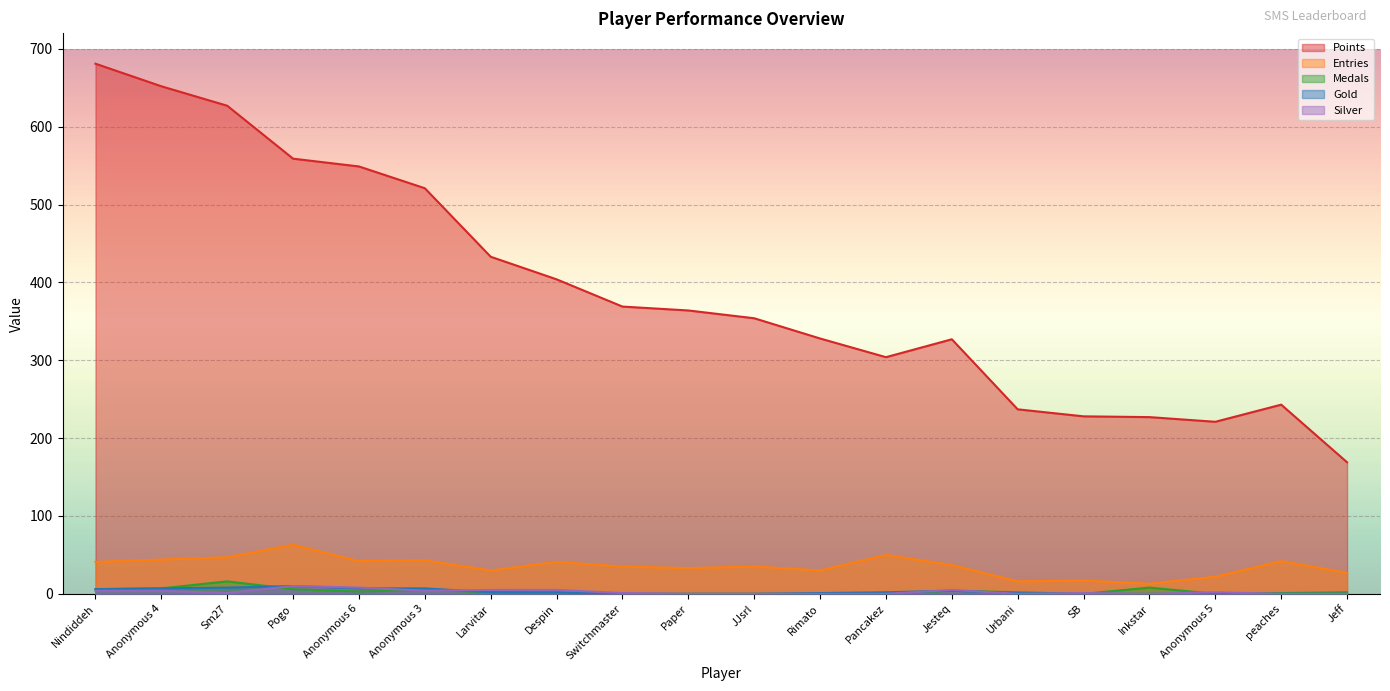

Reading left to right, extract all data points from this chart.

Points: Nindiddeh=681	Anonymous 4=652	Sm27=627	Pogo=559	Anonymous 6=549	Anonymous 3=521	Larvitar=433	Despin=404	Switchmaster=369	Paper=364	JJsrl=354	Rimato=328	Pancakez=304	Jesteq=327	Urbani=237	SB=228	Inkstar=227	Anonymous 5=221	peaches=243	Jeff=169
Entries: Nindiddeh=41	Anonymous 4=44	Sm27=47	Pogo=63	Anonymous 6=42	Anonymous 3=43	Larvitar=30	Despin=41	Switchmaster=35	Paper=33	JJsrl=35	Rimato=30	Pancakez=50	Jesteq=37	Urbani=16	SB=17	Inkstar=13	Anonymous 5=22	peaches=42	Jeff=27
Medals: Nindiddeh=6	Anonymous 4=7	Sm27=16	Pogo=6	Anonymous 6=3	Anonymous 3=5	Larvitar=2	Despin=1	Switchmaster=0	Paper=0	JJsrl=0	Rimato=0	Pancakez=0	Jesteq=4	Urbani=2	SB=0	Inkstar=8	Anonymous 5=0	peaches=1	Jeff=2
Gold: Nindiddeh=6	Anonymous 4=7	Sm27=8	Pogo=10	Anonymous 6=7	Anonymous 3=7	Larvitar=2	Despin=2	Switchmaster=0	Paper=0	JJsrl=0	Rimato=1	Pancakez=2	Jesteq=4	Urbani=1	SB=0	Inkstar=0	Anonymous 5=0	peaches=0	Jeff=0
Silver: Nindiddeh=4	Anonymous 4=4	Sm27=1	Pogo=10	Anonymous 6=8	Anonymous 3=4	Larvitar=5	Despin=5	Switchmaster=1	Paper=0	JJsrl=0	Rimato=0	Pancakez=0	Jesteq=5	Urbani=0	SB=1	Inkstar=0	Anonymous 5=2	peaches=0	Jeff=0